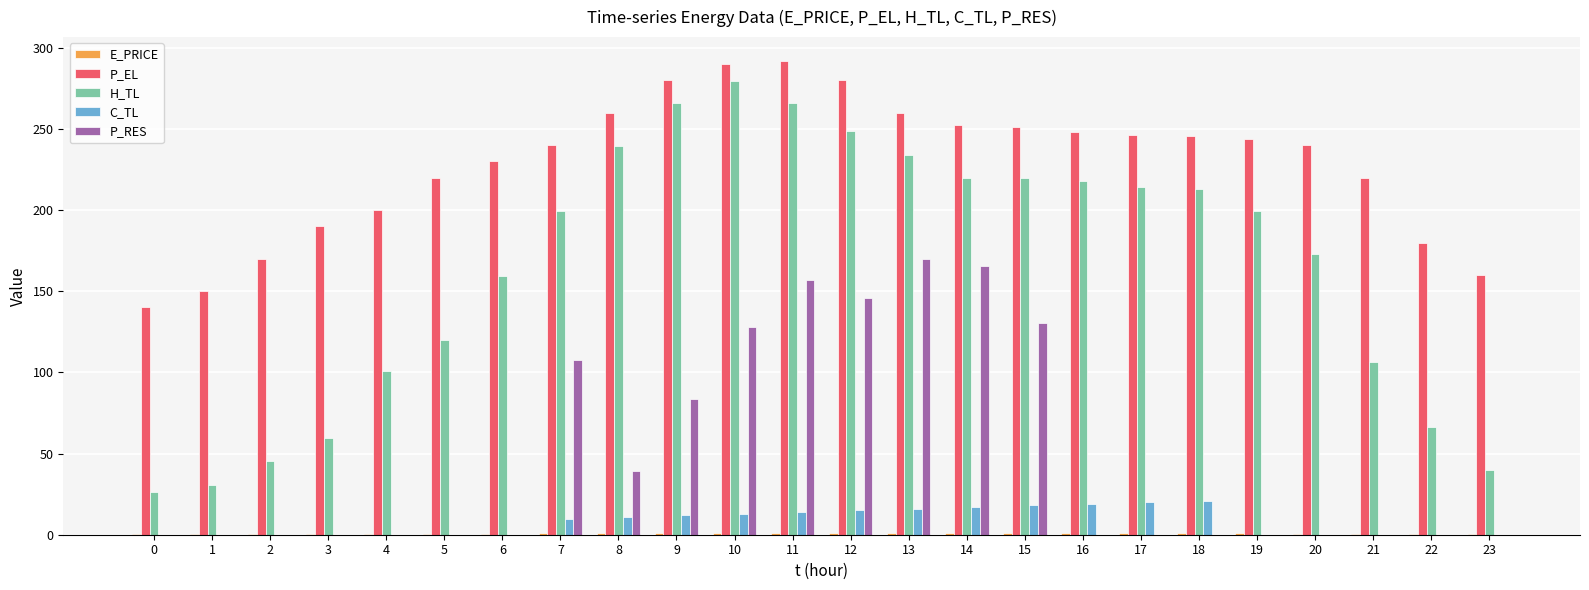

Is the value of P_RES at 3 greater than the value of P_EL at 6?

No